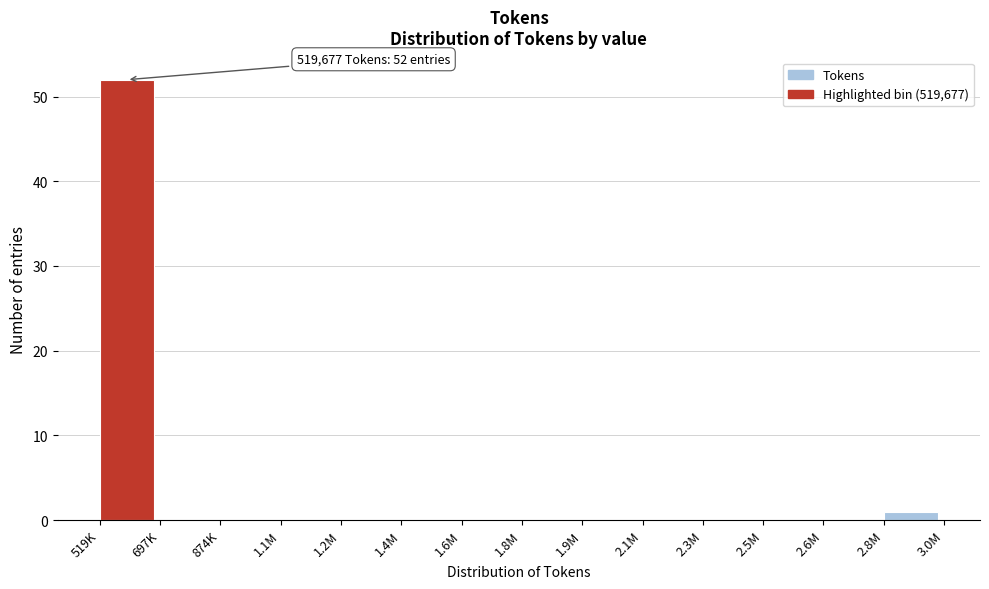

Reading left to right, what are all the values shown in this chart?

519K=52	697K=0	874K=0	1.1M=0	1.2M=0	1.4M=0	1.6M=0	1.8M=0	1.9M=0	2.1M=0	2.3M=0	2.5M=0	2.6M=0	2.8M=1